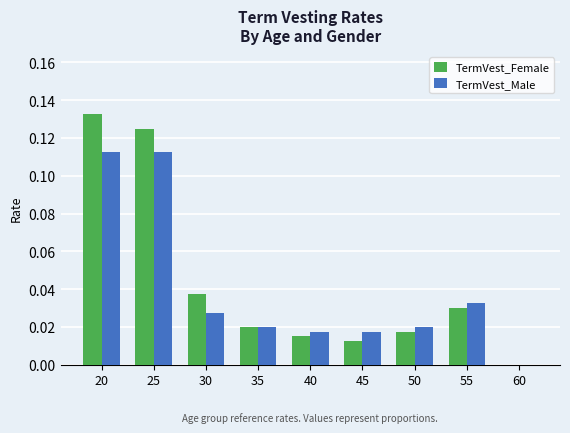

Count the number of categories in the chart.

9